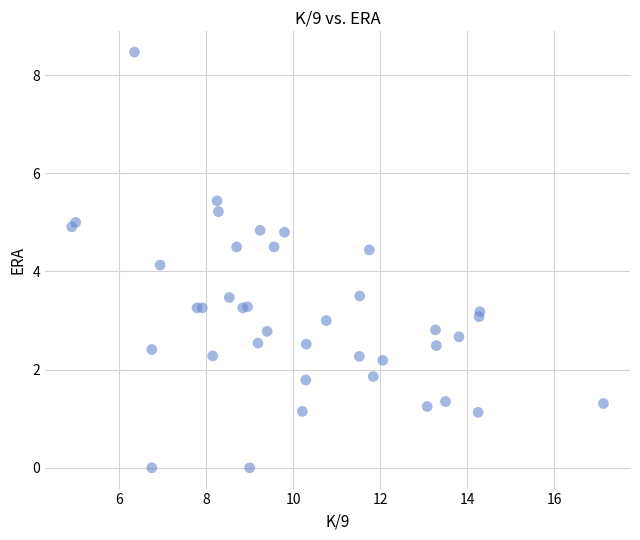

What Y value in the scatter plot is closest to 4?

4.1